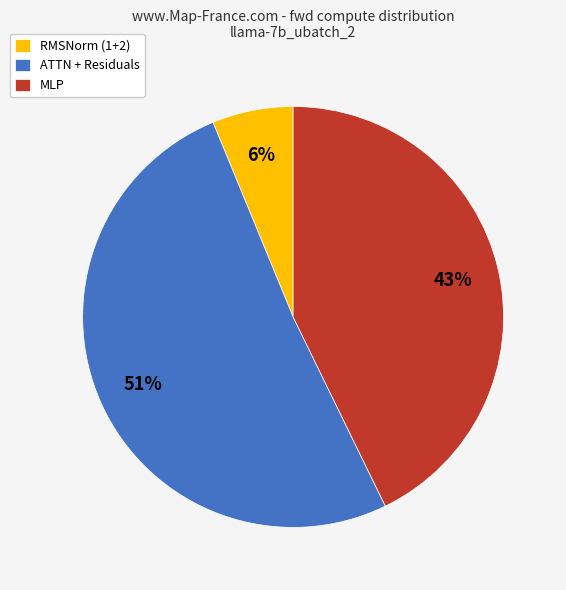

Is it true that MLP is 32% of the pie?

False